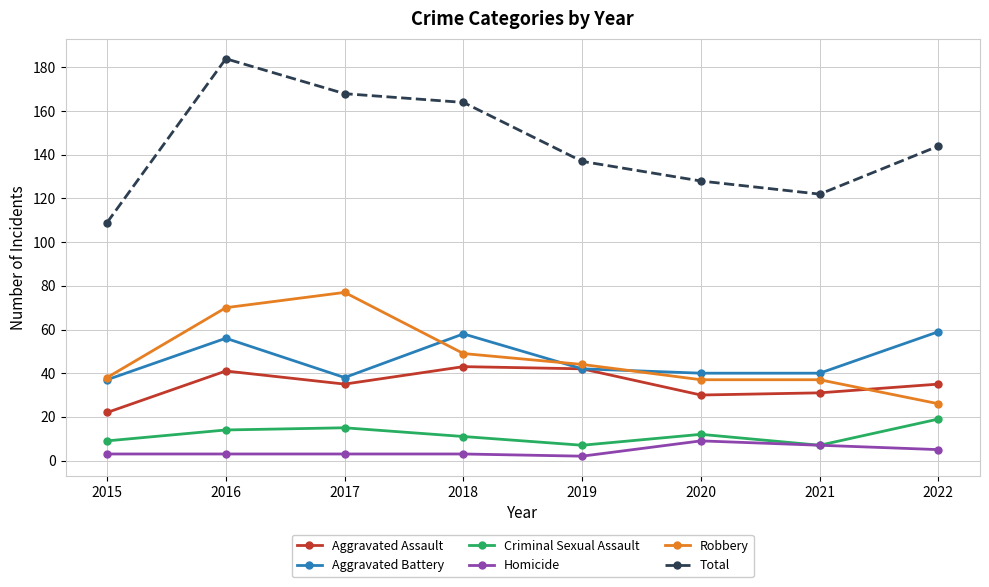

True or false: Robbery and Criminal Sexual Assault intersect in this chart.

False